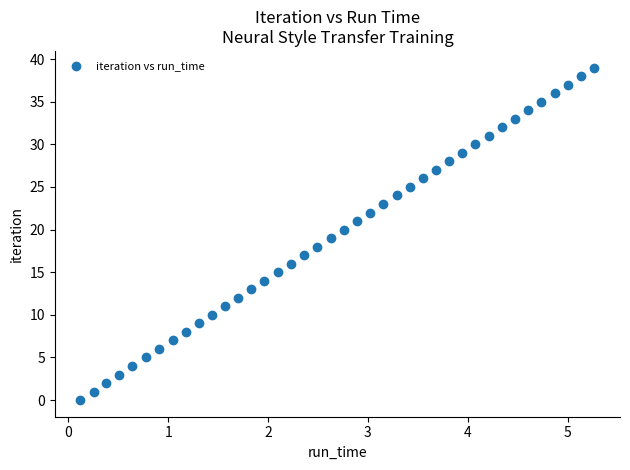

What is the range of Y values (max minus min)?

39